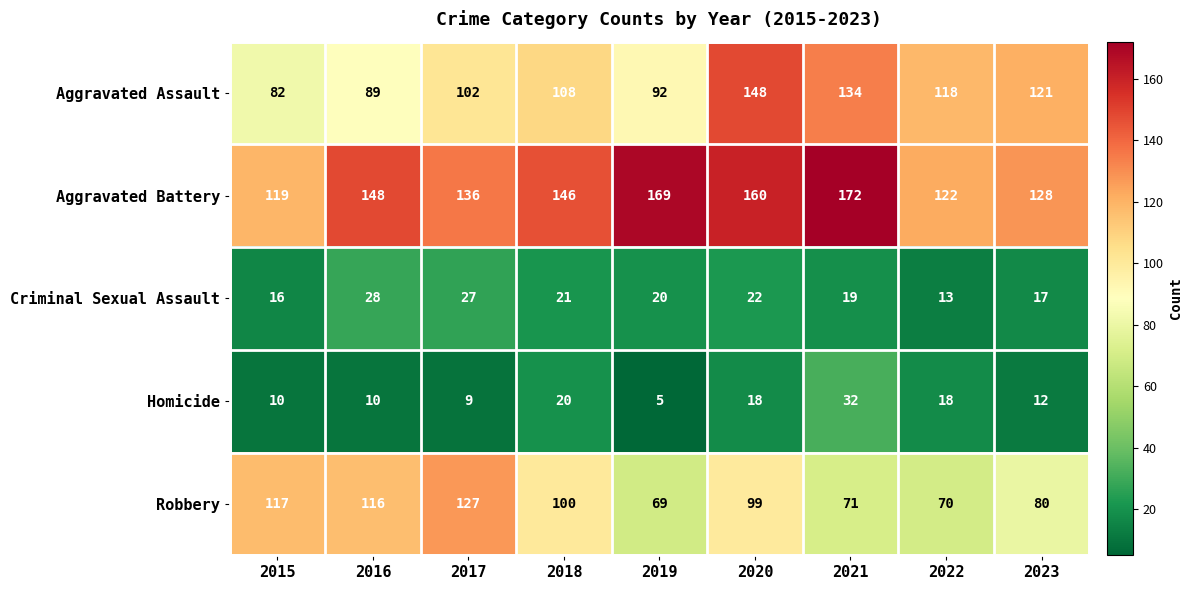

Read the Aggravated Assault value at 2023, to the nearest 5.

120